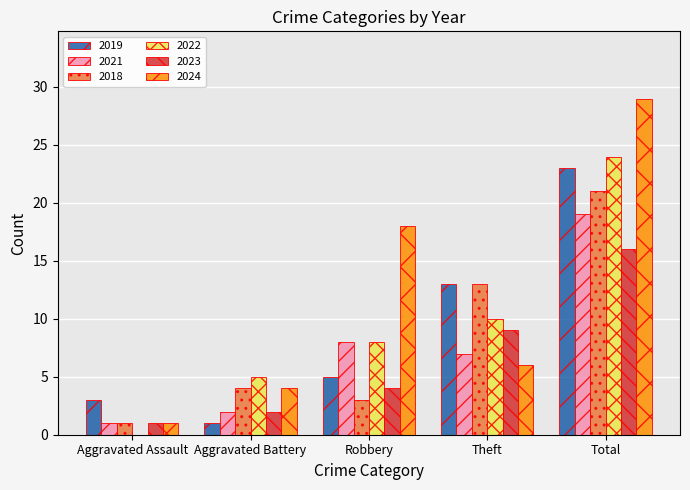

What is the total value across all series at Aggravated Battery?

18